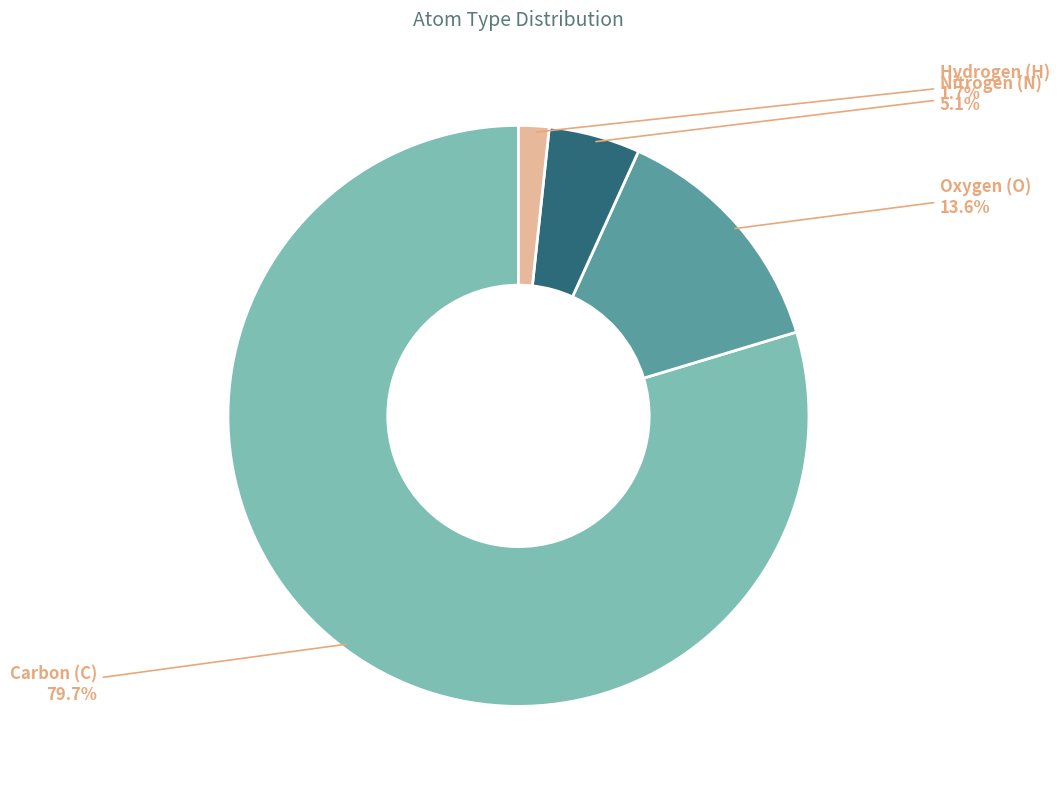

Which slice represents more than half of the pie?

Carbon (C)